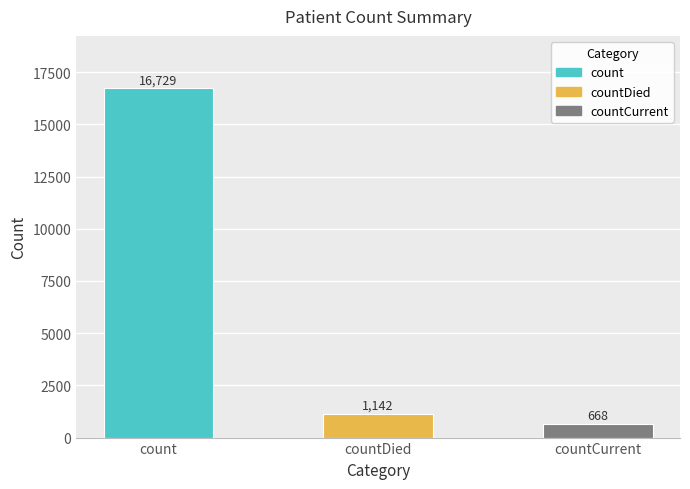

What is the maximum value shown in the chart?

16729